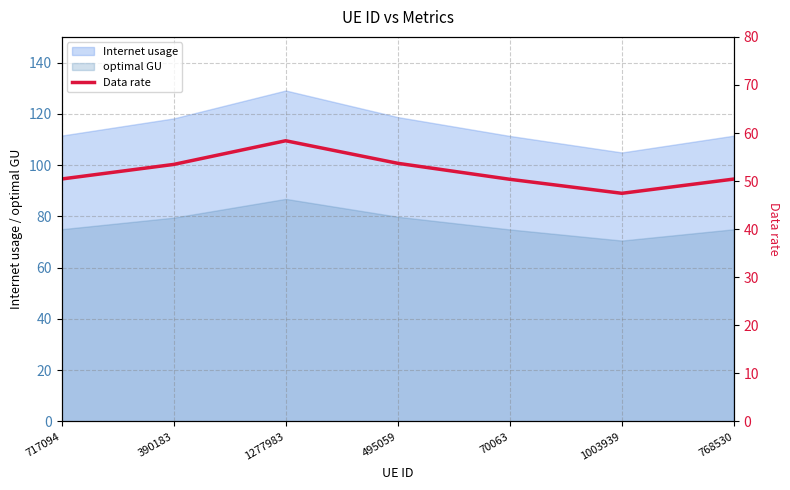

Which label corresponds to the largest value in the chart?

1277983